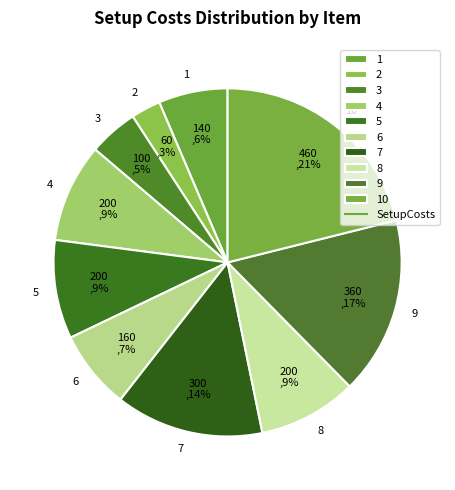

Is there any slice that represents more than half of the pie?

No